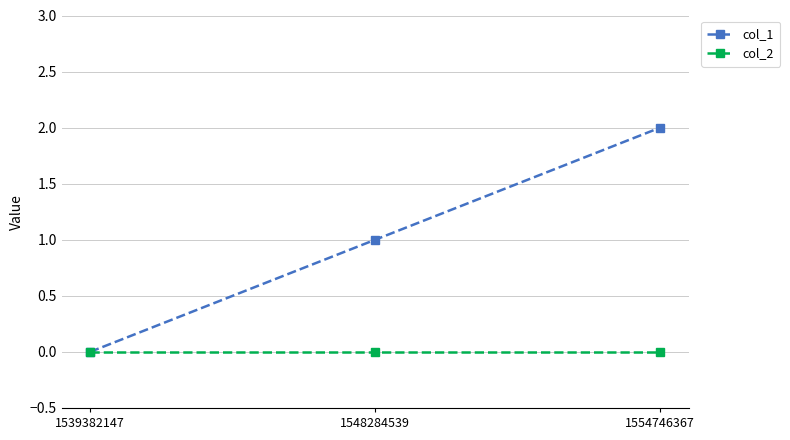

Rank the series by their average value, from highest to lowest.

col_1, col_2